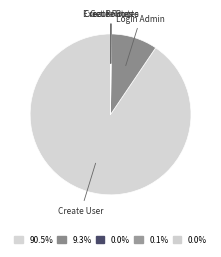

Which category has the smallest portion of the pie?

Execute Route